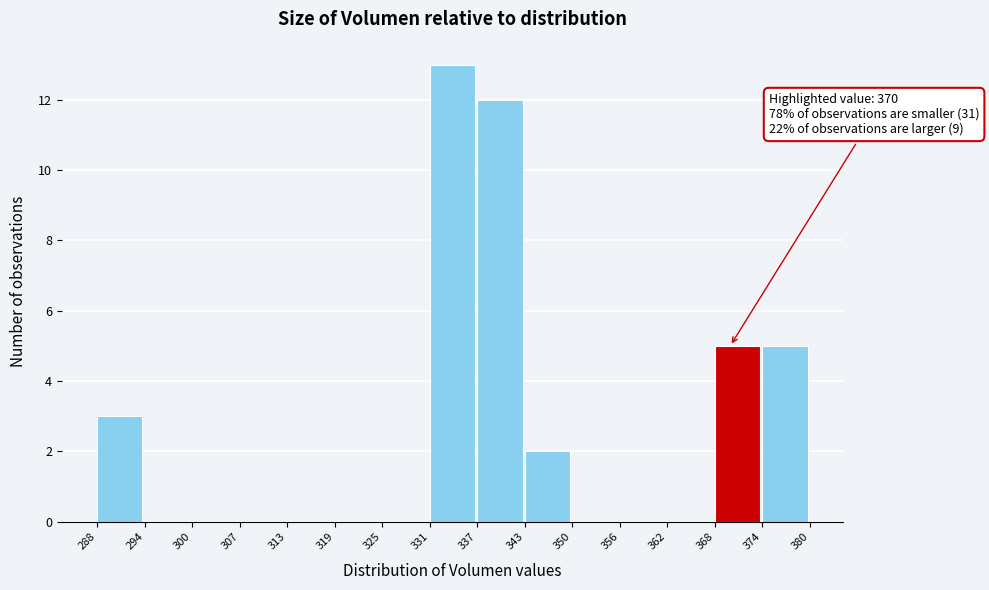

Over which range of the x-axis is the bar tallest?

331 to 337